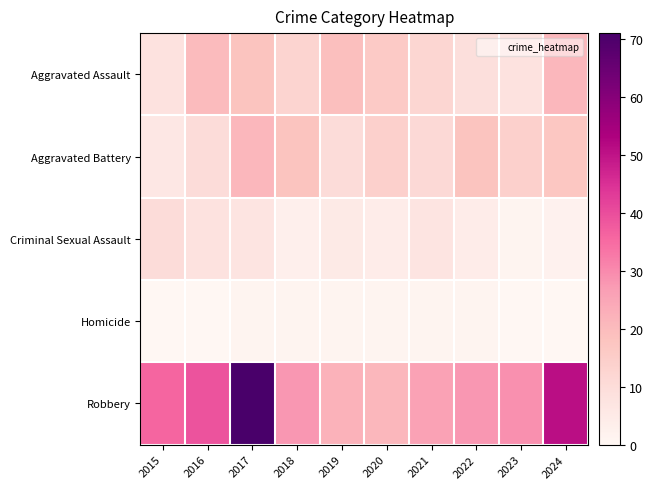

Reading right to left, list all the values displayed in this chart.

Aggravated Assault: 2024=21	2023=8	2022=9	2021=12	2020=16	2019=19	2018=13	2017=18	2016=20	2015=8
Aggravated Battery: 2024=17	2023=14	2022=18	2021=11	2020=14	2019=10	2018=18	2017=21	2016=10	2015=6
Criminal Sexual Assault: 2024=2	2023=1	2022=4	2021=7	2020=4	2019=5	2018=3	2017=7	2016=8	2015=10
Homicide: 2024=0	2023=0	2022=1	2021=1	2020=1	2019=1	2018=1	2017=1	2016=0	2015=0
Robbery: 2024=51	2023=29	2022=28	2021=26	2020=21	2019=22	2018=28	2017=71	2016=39	2015=36